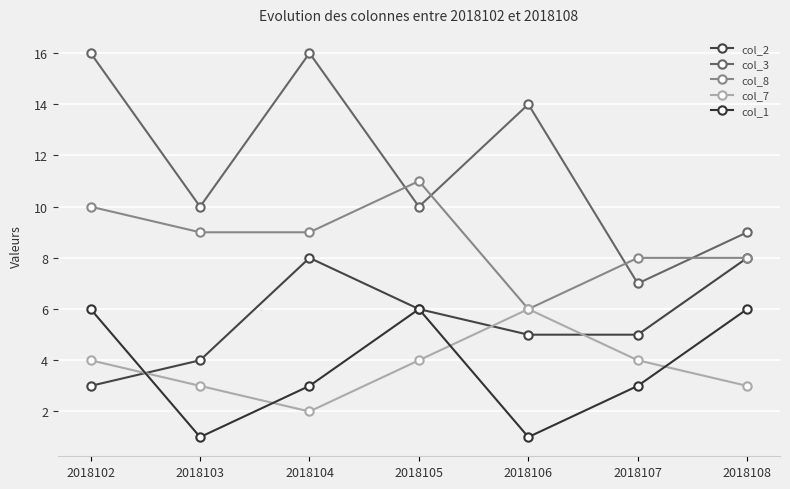

Which series changed the most between 2018104 and 2018106?

col_7